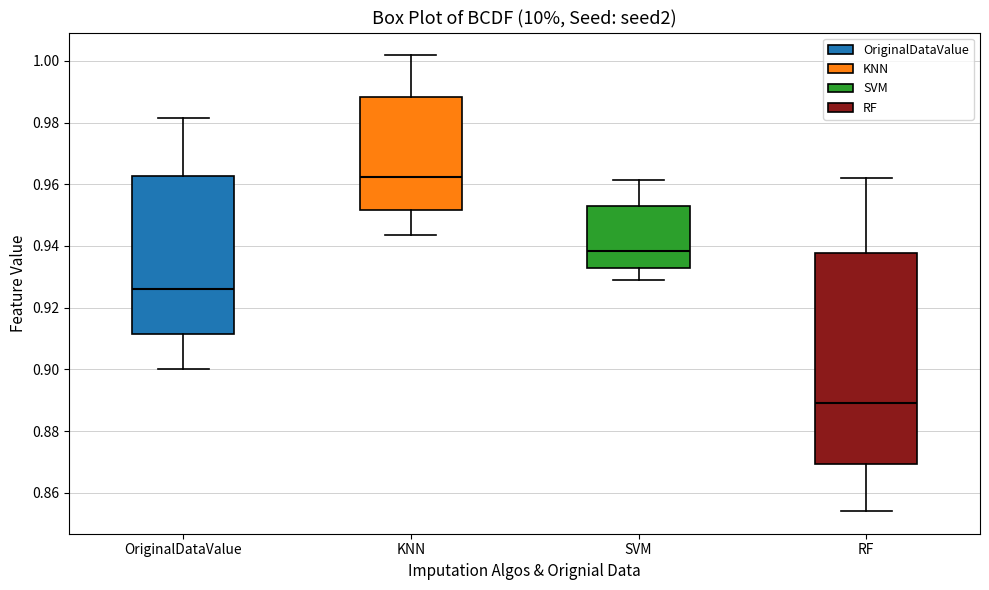

Where does the upper whisker of the box for OriginalDataValue end on the y-axis? The values are not printed on the chart, so give them approximately, as read against the axis.

0.982